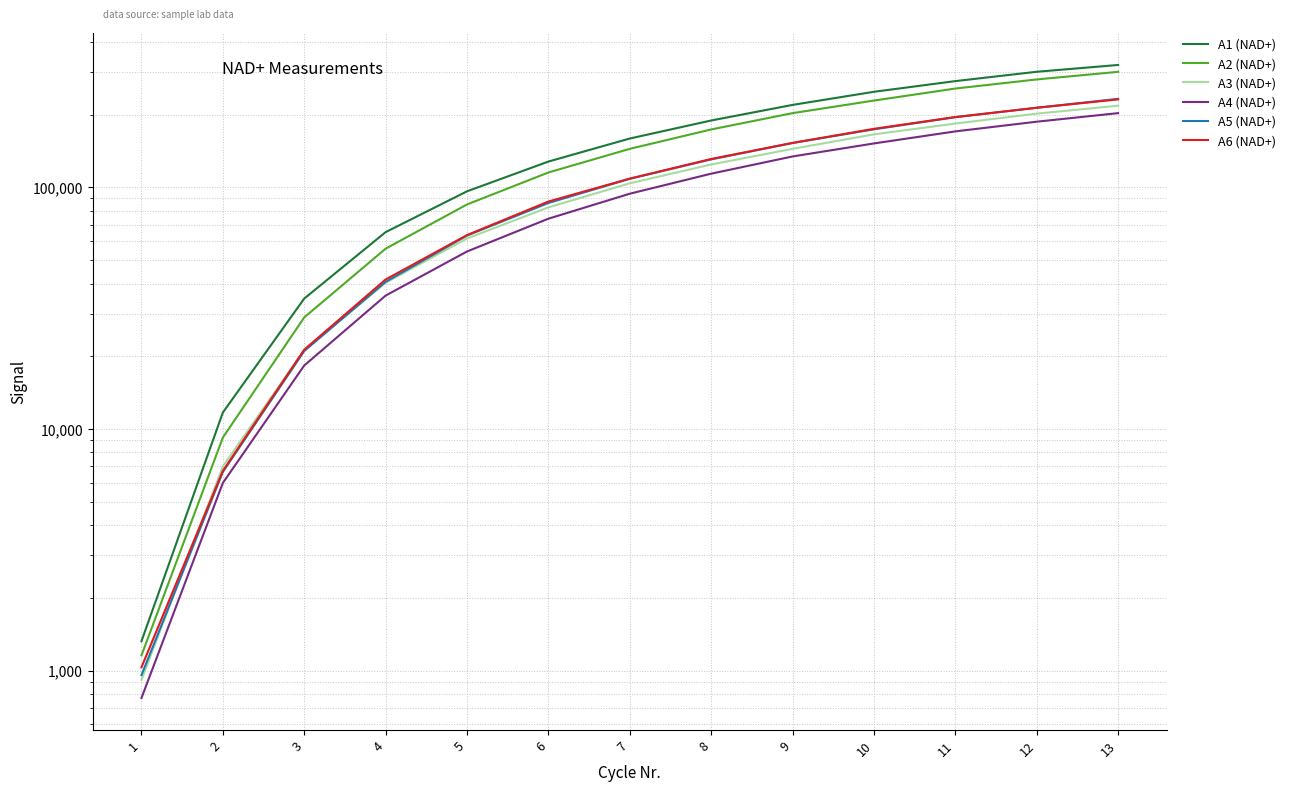

What is the total value across all series at 6?

573663